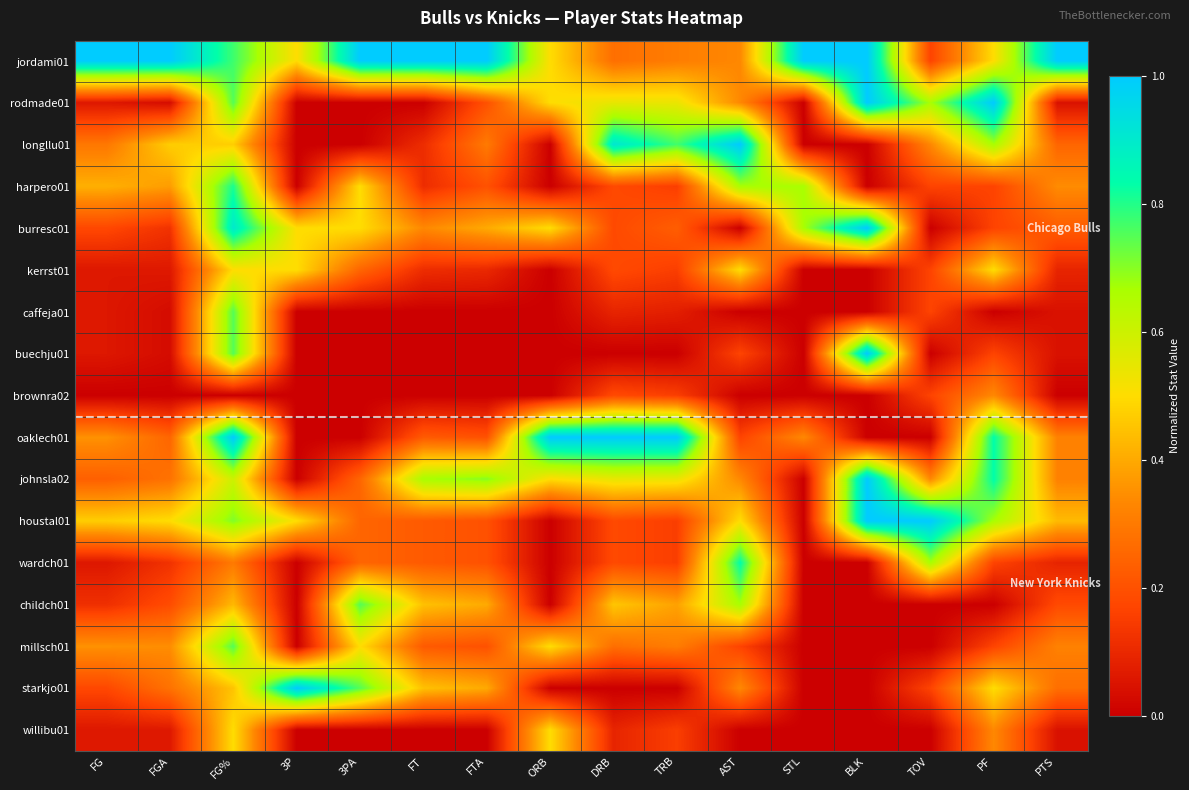

Reading left to right, transcribe all the data shown in this chart.

jordami01: FG=1.0	FGA=1.0	FG%=0.8	3P=0.5	3PA=1.0	FT=1.0	FTA=1.0	ORB=0.5	DRB=0.3	TRB=0.3	AST=0.3	STL=1.0	BLK=1.0	TOV=0.2	PF=0.5	PTS=1.0
rodmade01: FG=0.1	FGA=0.0	FG%=0.7	3P=0.0	3PA=0.0	FT=0.0	FTA=0.2	ORB=0.5	DRB=0.5	TRB=0.5	AST=0.3	STL=0.0	BLK=1.0	TOV=0.7	PF=1.0	PTS=0.0
longllu01: FG=0.3	FGA=0.5	FG%=0.5	3P=0.0	3PA=0.0	FT=0.1	FTA=0.3	ORB=0.0	DRB=0.9	TRB=0.8	AST=1.0	STL=0.0	BLK=0.0	TOV=0.3	PF=0.7	PTS=0.2
harpero01: FG=0.4	FGA=0.4	FG%=0.8	3P=0.0	3PA=0.5	FT=0.1	FTA=0.2	ORB=0.0	DRB=0.2	TRB=0.2	AST=0.7	STL=0.7	BLK=0.0	TOV=0.2	PF=0.2	PTS=0.3
burresc01: FG=0.2	FGA=0.1	FG%=0.9	3P=0.5	3PA=0.5	FT=0.3	FTA=0.4	ORB=0.5	DRB=0.2	TRB=0.2	AST=0.0	STL=0.7	BLK=1.0	TOV=0.0	PF=0.2	PTS=0.2
kerrst01: FG=0.1	FGA=0.1	FG%=0.5	3P=0.5	3PA=0.2	FT=0.1	FTA=0.1	ORB=0.0	DRB=0.2	TRB=0.2	AST=0.5	STL=0.0	BLK=0.0	TOV=0.2	PF=0.5	PTS=0.1
caffeja01: FG=0.1	FGA=0.0	FG%=0.7	3P=0.0	3PA=0.0	FT=0.0	FTA=0.0	ORB=0.0	DRB=0.1	TRB=0.1	AST=0.0	STL=0.0	BLK=0.0	TOV=0.2	PF=0.0	PTS=0.0
buechju01: FG=0.1	FGA=0.0	FG%=0.7	3P=0.0	3PA=0.0	FT=0.0	FTA=0.0	ORB=0.0	DRB=0.0	TRB=0.0	AST=0.2	STL=0.0	BLK=1.0	TOV=0.0	PF=0.2	PTS=0.0
brownra02: FG=0.0	FGA=0.0	FG%=0.0	3P=0.0	3PA=0.0	FT=0.0	FTA=0.0	ORB=0.0	DRB=0.2	TRB=0.2	AST=0.0	STL=0.0	BLK=0.0	TOV=0.2	PF=0.3	PTS=0.0
oaklech01: FG=0.4	FGA=0.2	FG%=1.0	3P=0.0	3PA=0.0	FT=0.2	FTA=0.2	ORB=1.0	DRB=1.0	TRB=1.0	AST=0.2	STL=0.3	BLK=0.0	TOV=0.0	PF=0.8	PTS=0.3
johnsla02: FG=0.2	FGA=0.3	FG%=0.6	3P=0.0	3PA=0.2	FT=0.7	FTA=0.7	ORB=0.5	DRB=0.5	TRB=0.5	AST=0.3	STL=0.0	BLK=1.0	TOV=0.3	PF=0.8	PTS=0.3
houstal01: FG=0.5	FGA=0.5	FG%=0.7	3P=0.5	3PA=0.2	FT=0.2	FTA=0.2	ORB=0.0	DRB=0.2	TRB=0.2	AST=0.5	STL=0.0	BLK=1.0	TOV=1.0	PF=0.7	PTS=0.4
wardch01: FG=0.1	FGA=0.1	FG%=0.3	3P=0.0	3PA=0.2	FT=0.2	FTA=0.2	ORB=0.0	DRB=0.2	TRB=0.2	AST=0.8	STL=0.0	BLK=0.0	TOV=0.7	PF=0.2	PTS=0.1
childch01: FG=0.1	FGA=0.2	FG%=0.4	3P=0.0	3PA=0.8	FT=0.4	FTA=0.4	ORB=0.0	DRB=0.5	TRB=0.4	AST=0.7	STL=0.0	BLK=0.0	TOV=0.0	PF=0.0	PTS=0.2
millsch01: FG=0.4	FGA=0.3	FG%=0.7	3P=0.0	3PA=0.5	FT=0.2	FTA=0.2	ORB=0.5	DRB=0.3	TRB=0.3	AST=0.2	STL=0.0	BLK=0.0	TOV=0.0	PF=0.2	PTS=0.3
starkjo01: FG=0.2	FGA=0.3	FG%=0.4	3P=1.0	3PA=0.8	FT=0.4	FTA=0.4	ORB=0.0	DRB=0.0	TRB=0.0	AST=0.3	STL=0.0	BLK=0.0	TOV=0.2	PF=0.5	PTS=0.3
willibu01: FG=0.1	FGA=0.1	FG%=0.5	3P=0.0	3PA=0.0	FT=0.0	FTA=0.0	ORB=0.5	DRB=0.1	TRB=0.2	AST=0.0	STL=0.0	BLK=0.0	TOV=0.0	PF=0.3	PTS=0.0